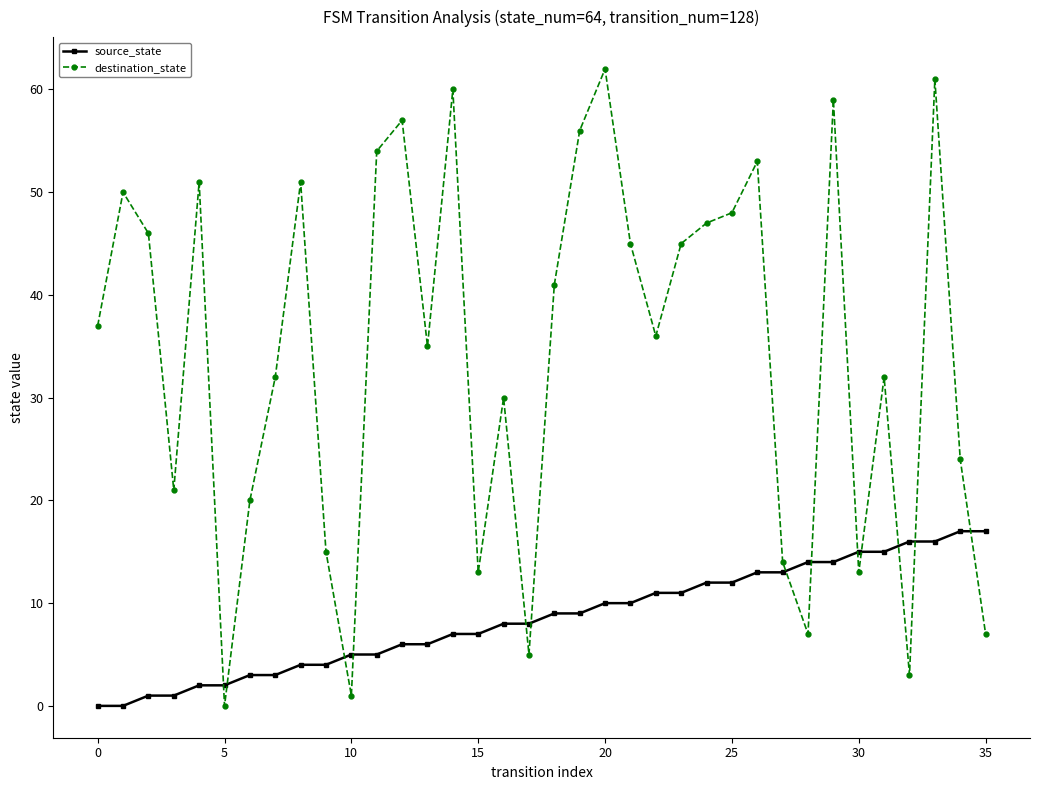

Which series has the largest total across all categories?

destination_state